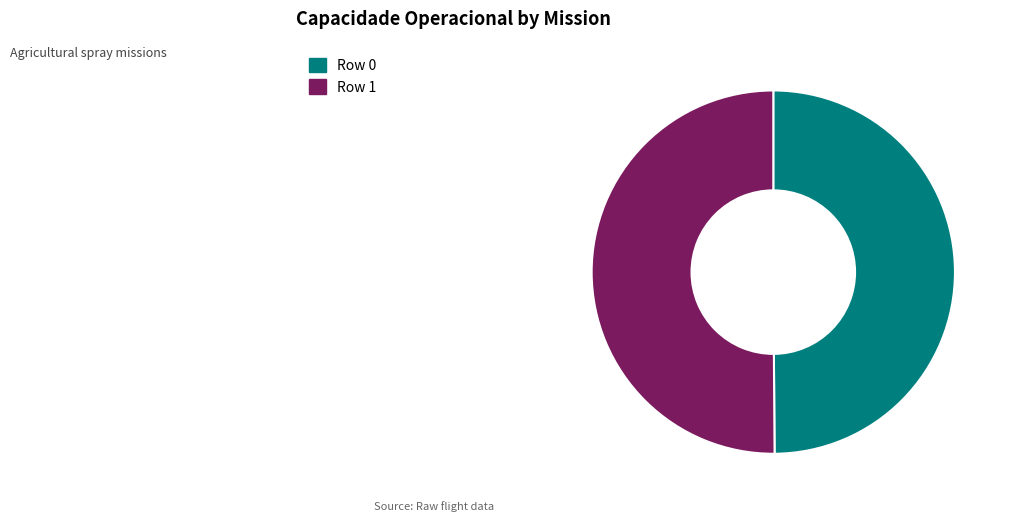

Count the number of slices in the pie.

2